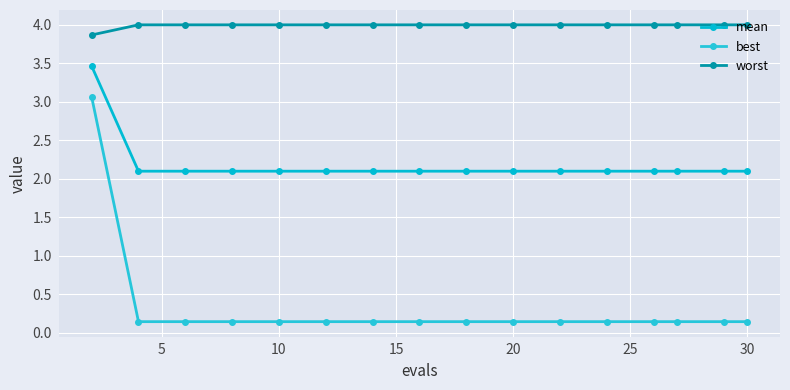

What is the minimum value shown in the chart?

0.1